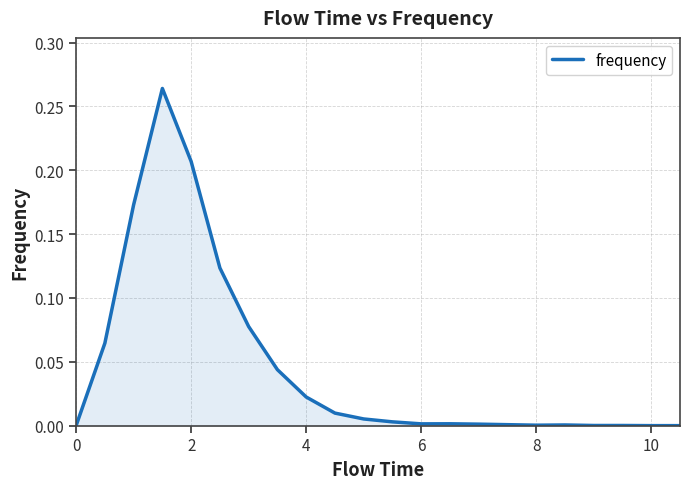

What is the sum of all values?

1.0